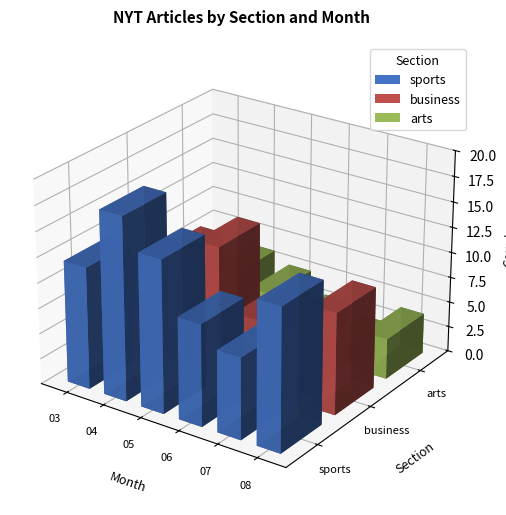

Reading left to right, extract all data points from this chart.

sports: 12	18	15	10	8	14
business: 9	11	13	7	6	10
arts: 4	6	5	3	2	4